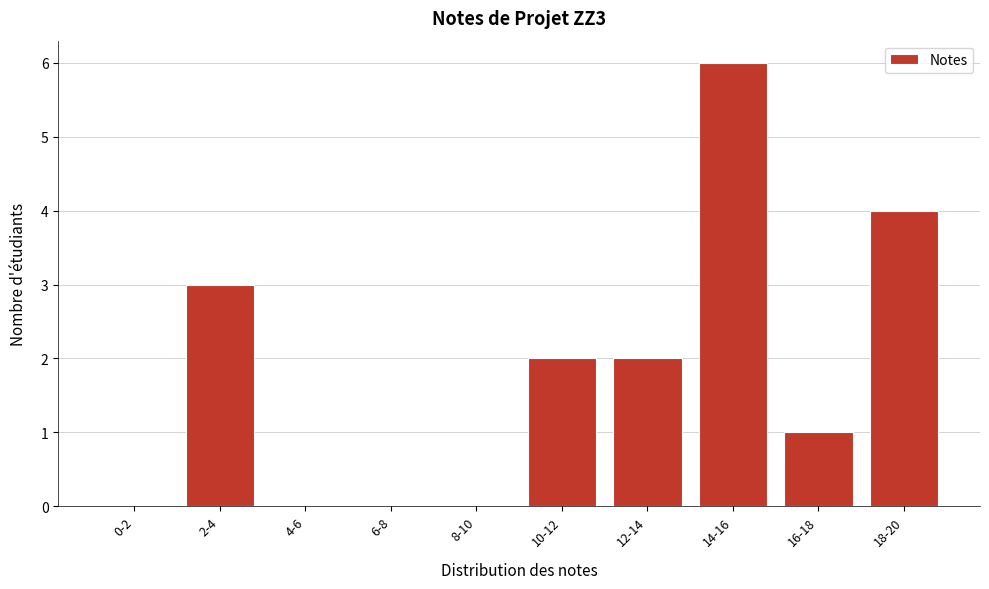

Reading left to right, transcribe all the data shown in this chart.

0-2=0	2-4=3	4-6=0	6-8=0	8-10=0	10-12=2	12-14=2	14-16=6	16-18=1	18-20=4